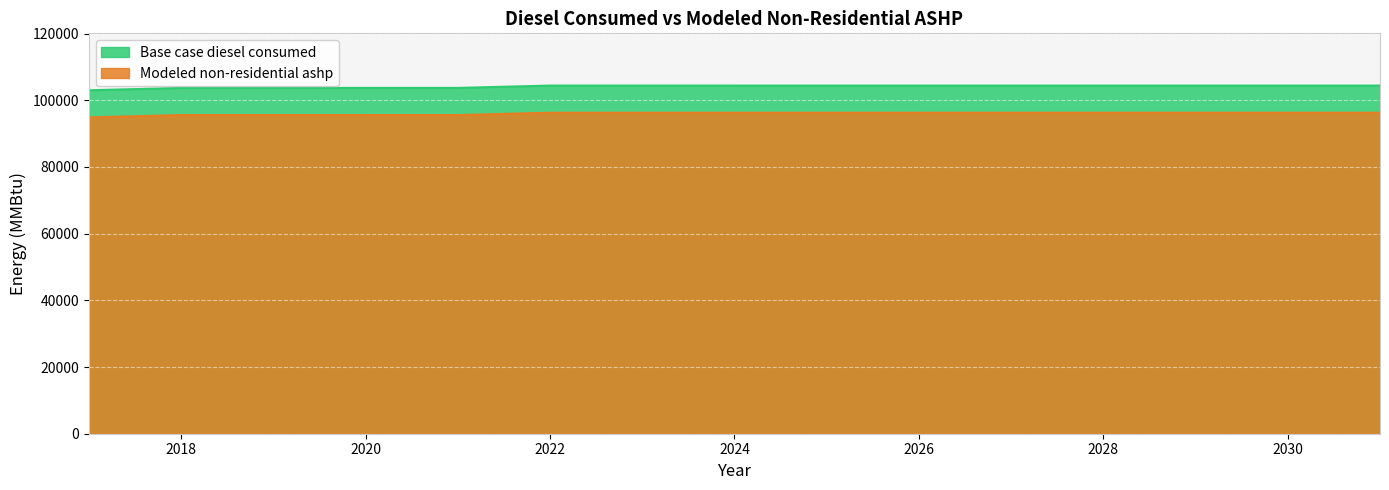

What are all the series names shown in the legend?

Base case diesel consumed, Modeled non-residential ashp